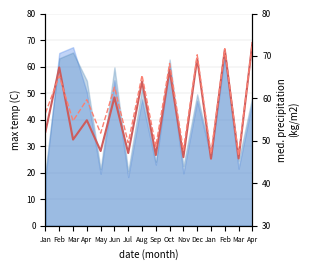

Count the number of categories in the chart.

16